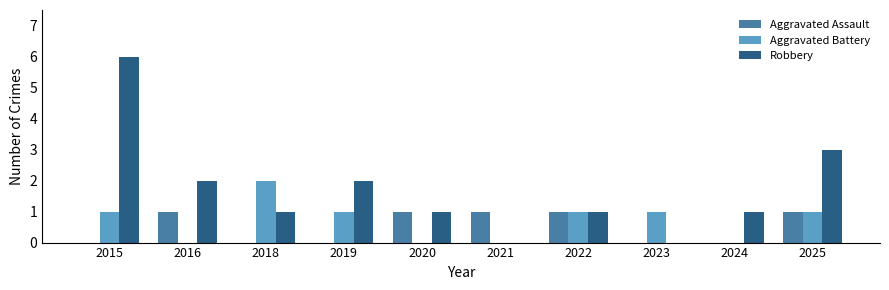

What is the maximum value shown in the chart?

6